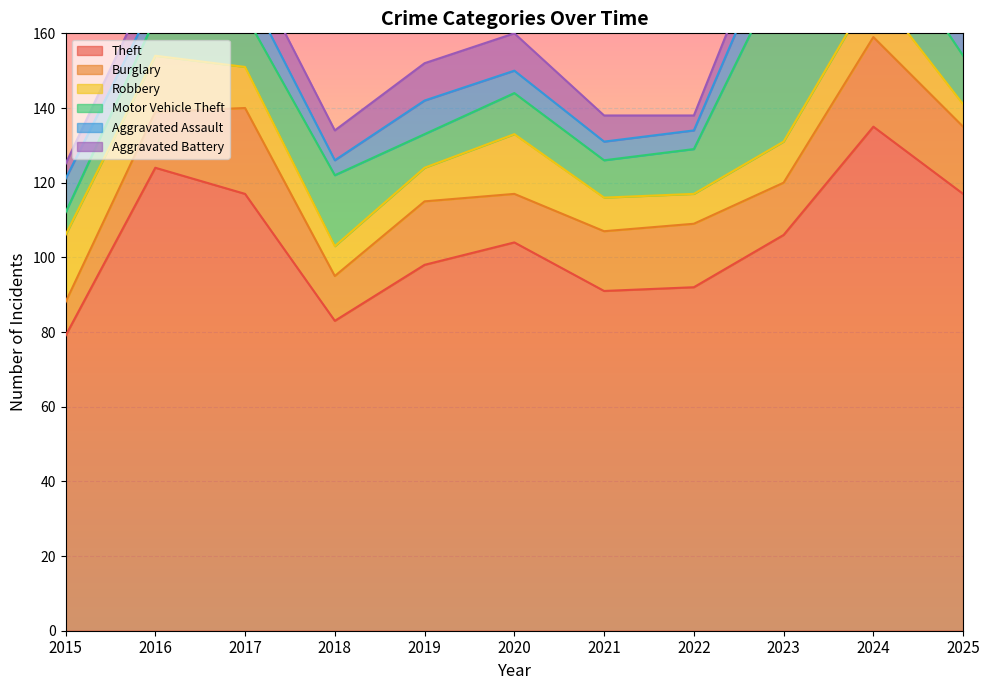

Reading right to left, extract all data points from this chart.

Theft: 117	135	106	92	91	104	98	83	117	124	79
Burglary: 18	24	14	17	16	13	17	12	23	15	9
Robbery: 6	13	11	8	9	16	9	8	11	15	18
Motor Vehicle Theft: 13	18	47	12	10	11	9	19	14	10	6
Aggravated Assault: 9	6	12	5	5	6	9	4	8	5	9
Aggravated Battery: 5	17	8	4	7	10	10	8	8	7	4